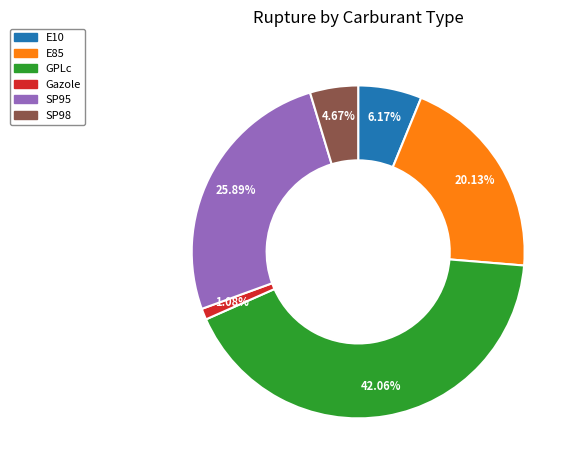

The SP95 slice represents 26% of the pie. True or false?

True